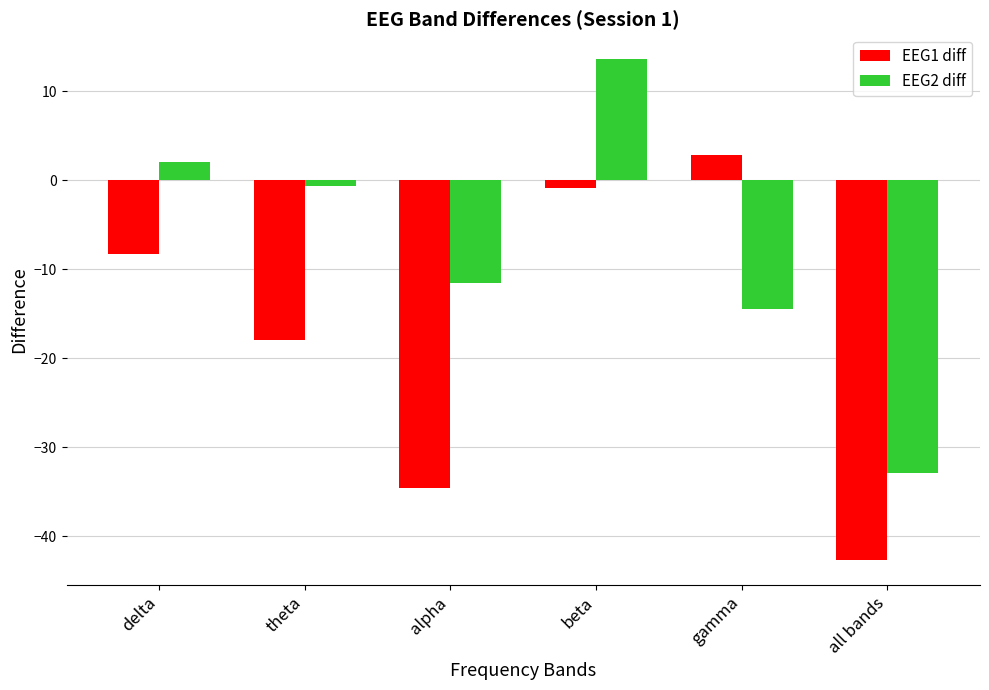

At which label does EEG2 diff reach its minimum?

all bands